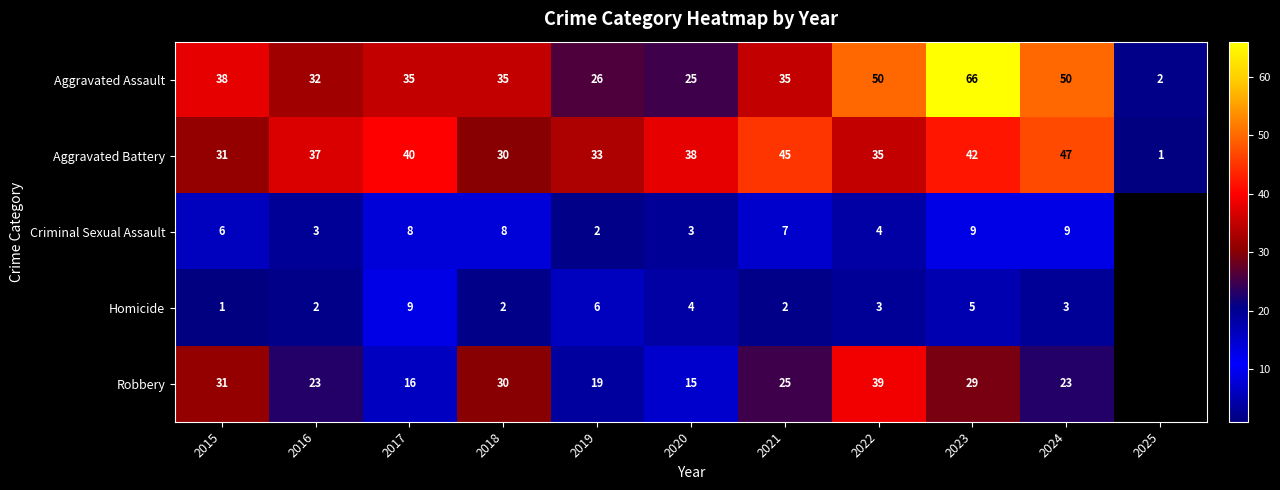

What is the spread (max minus min) of values at 2019?

31